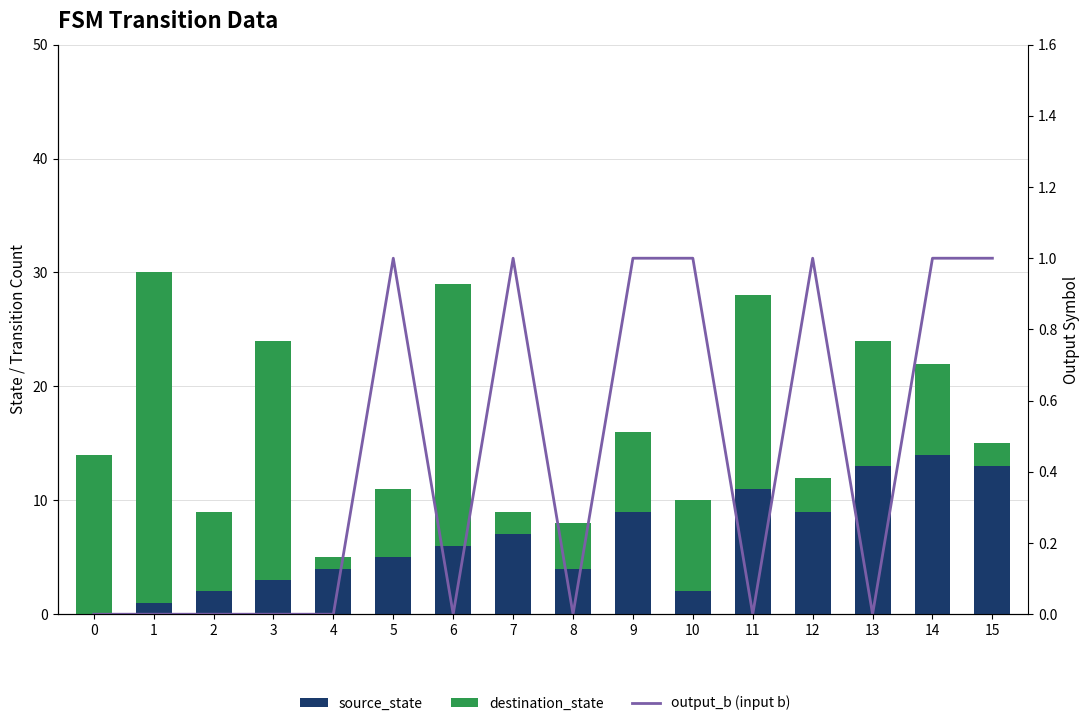

What are all the series names shown in the legend?

source_state, destination_state, output_b (input b)